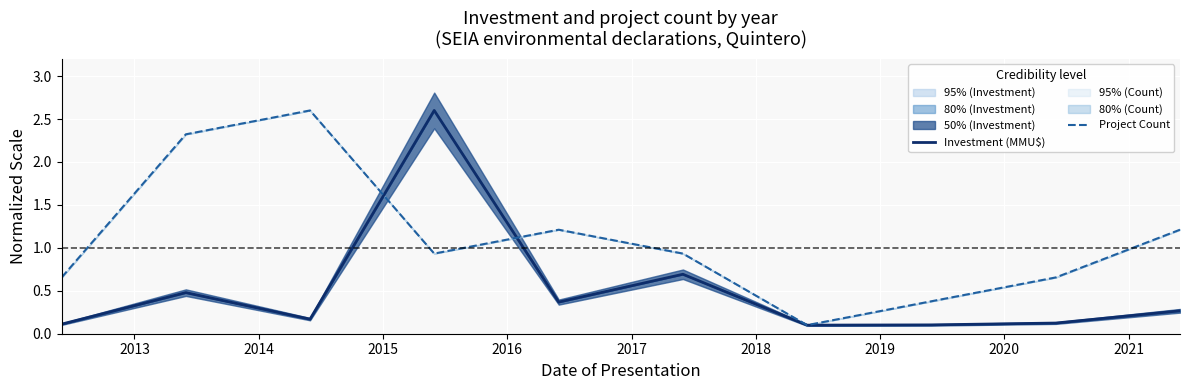

What is the minimum value shown in the chart?

0.1